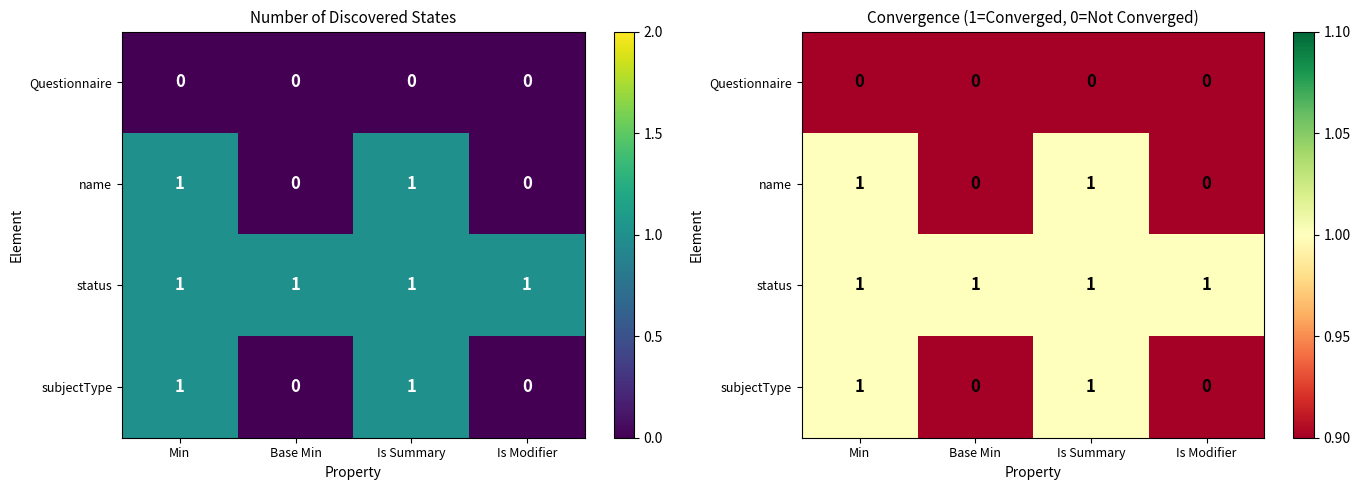

Rank the categories by Questionnaire value from lowest to highest.

Min, Base Min, Is Summary, Is Modifier